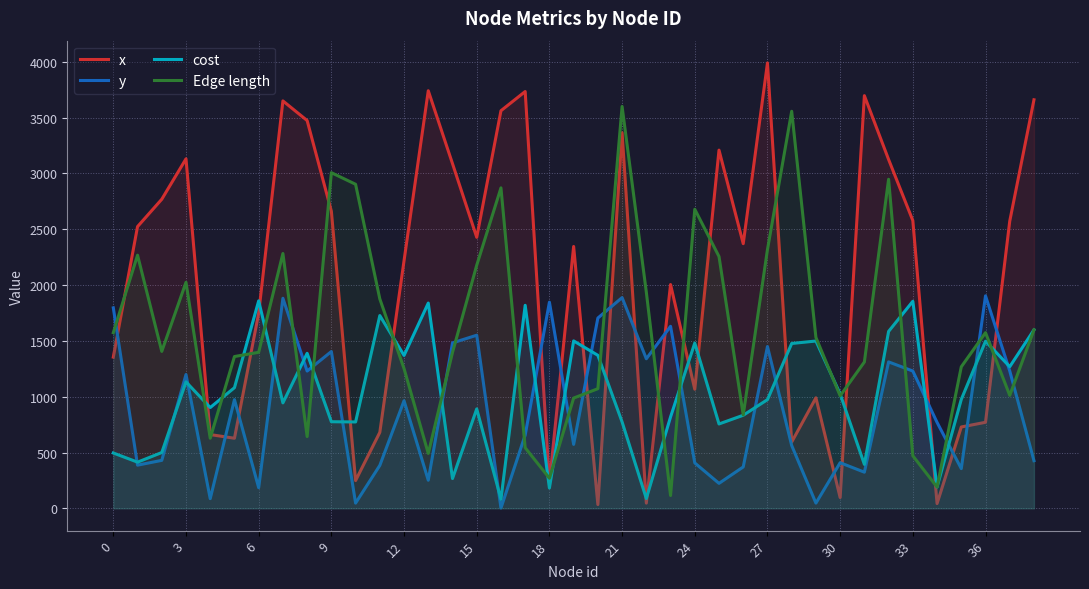

Which series changed the most between 15 and 27?

x